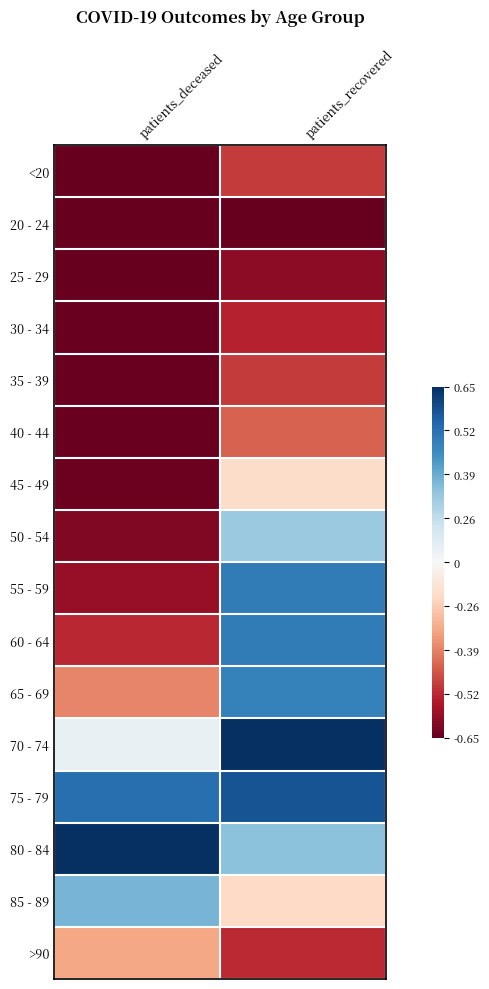

Reading left to right, what are all the values shown in this chart?

<20: patients_deceased=-1.0	patients_recovered=-0.7
20 - 24: patients_deceased=-1.0	patients_recovered=-1.0
25 - 29: patients_deceased=-1.0	patients_recovered=-0.9
30 - 34: patients_deceased=-1.0	patients_recovered=-0.8
35 - 39: patients_deceased=-1.0	patients_recovered=-0.7
40 - 44: patients_deceased=-1.0	patients_recovered=-0.6
45 - 49: patients_deceased=-1.0	patients_recovered=-0.2
50 - 54: patients_deceased=-0.9	patients_recovered=0.4
55 - 59: patients_deceased=-0.9	patients_recovered=0.7
60 - 64: patients_deceased=-0.8	patients_recovered=0.7
65 - 69: patients_deceased=-0.5	patients_recovered=0.7
70 - 74: patients_deceased=0.1	patients_recovered=1.0
75 - 79: patients_deceased=0.8	patients_recovered=0.9
80 - 84: patients_deceased=1.0	patients_recovered=0.4
85 - 89: patients_deceased=0.5	patients_recovered=-0.2
>90: patients_deceased=-0.4	patients_recovered=-0.7